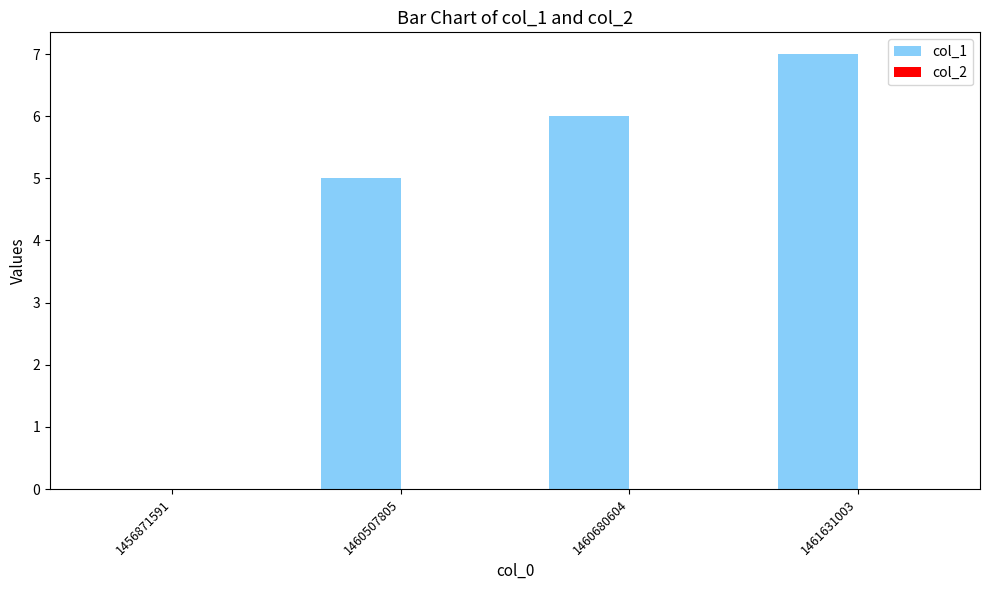

True or false: the data shows 5 at 1460507805.

True